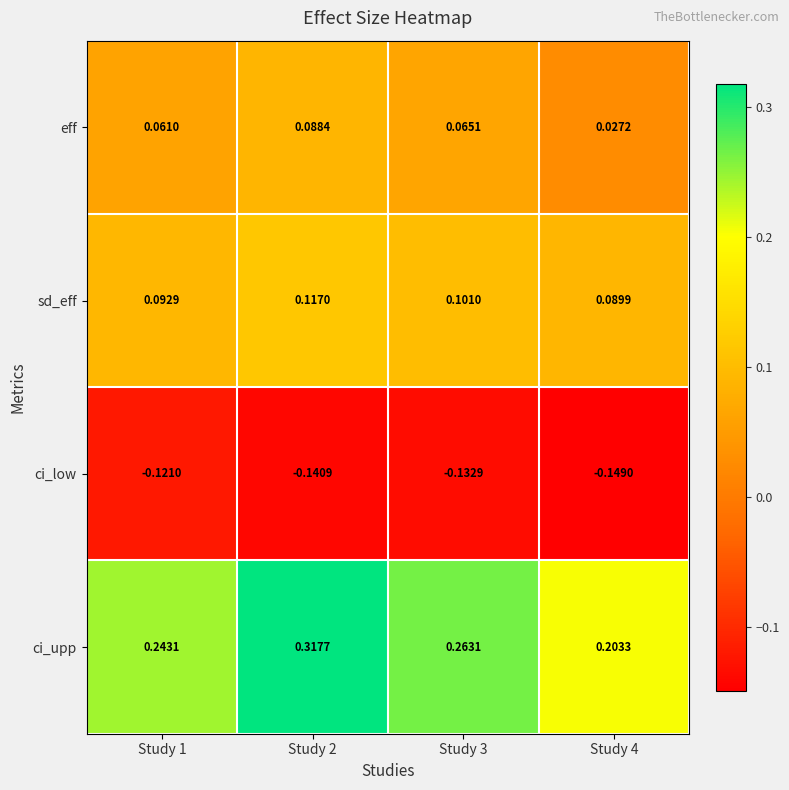

Which series changed the most between Study 3 and Study 4?

ci_upp